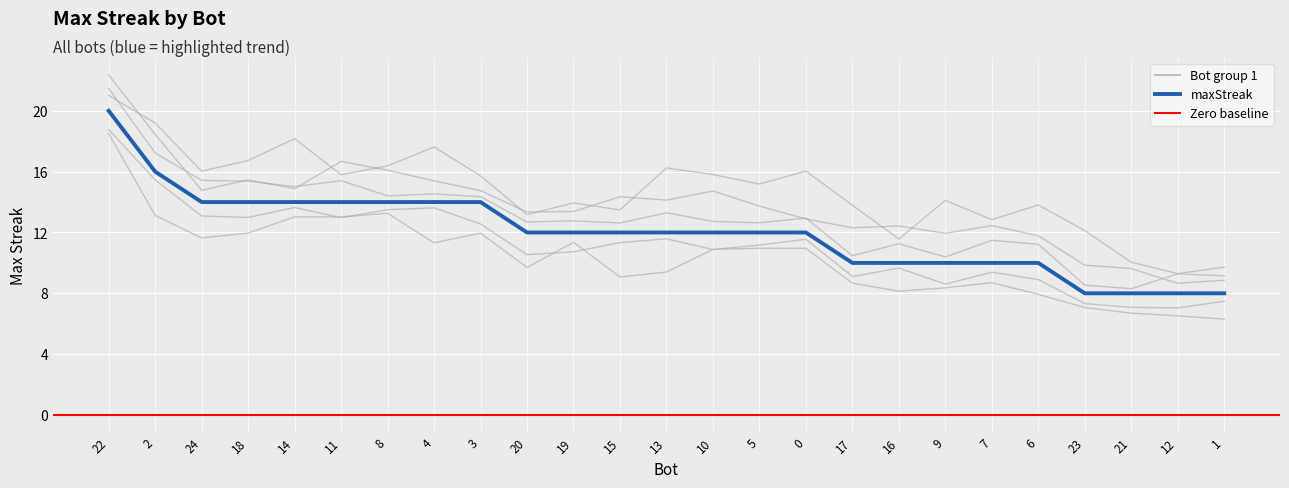

Reading left to right, what are all the values shown in this chart?

22=20	2=16	24=14	18=14	14=14	11=14	8=14	4=14	3=14	20=12	19=12	15=12	13=12	10=12	5=12	0=12	17=10	16=10	9=10	7=10	6=10	23=8	21=8	12=8	1=8